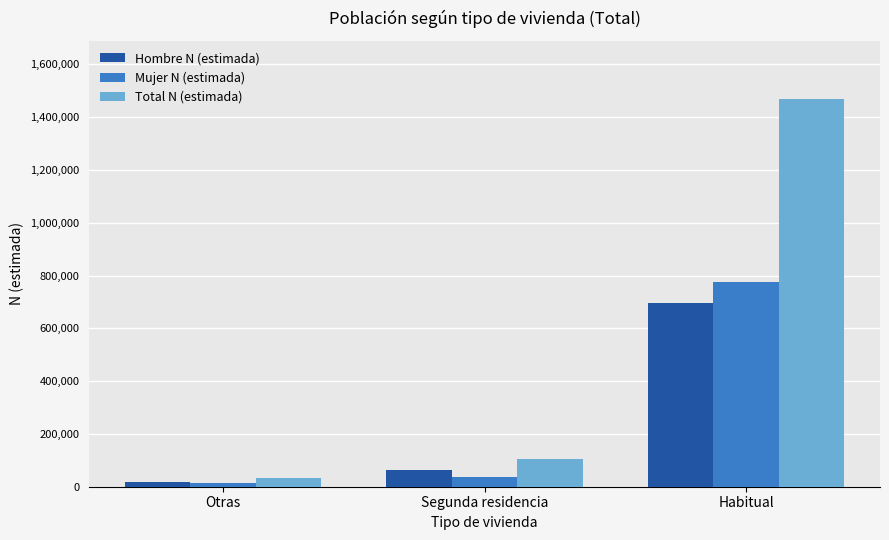

What is the difference between the Total N (estimada) values at Habitual and Otras?

1435306